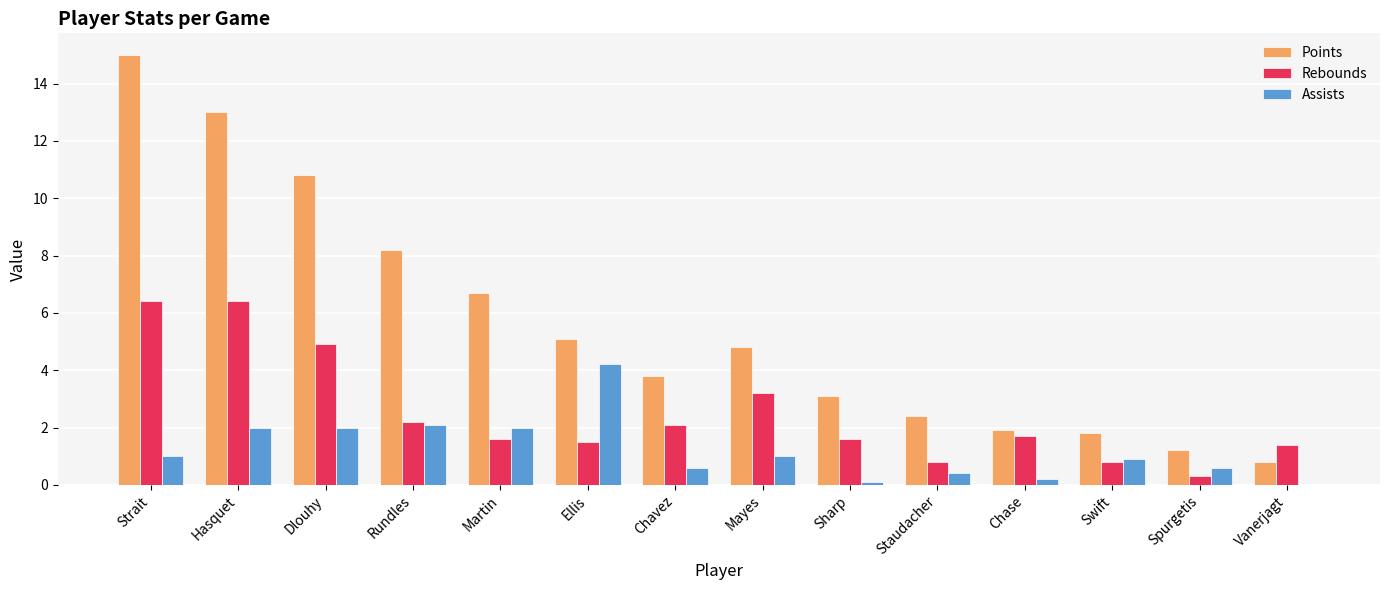

Which series has the largest total across all categories?

Points